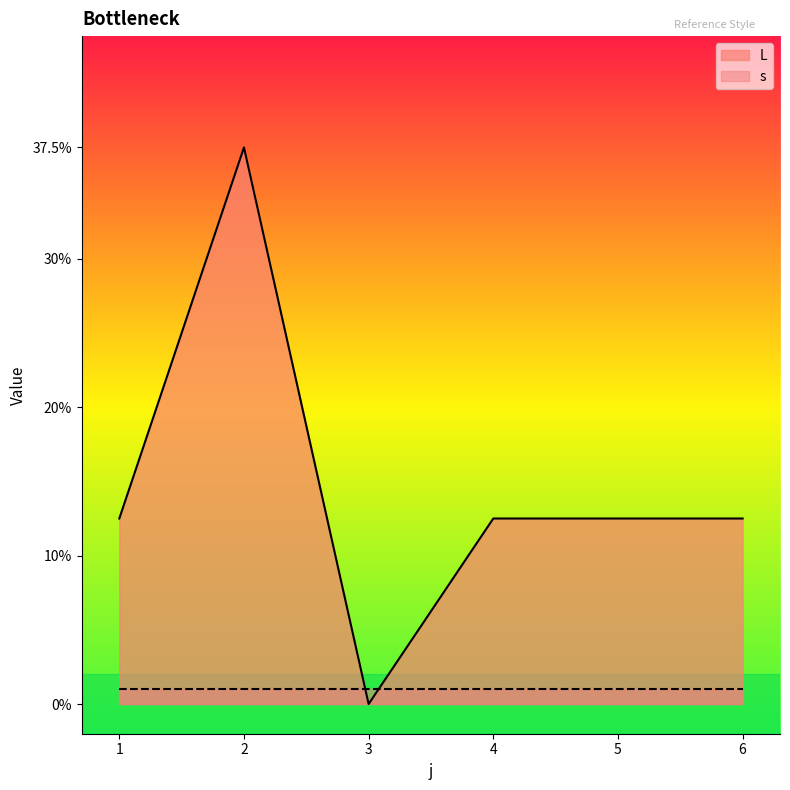

How many values exceed 12?

5